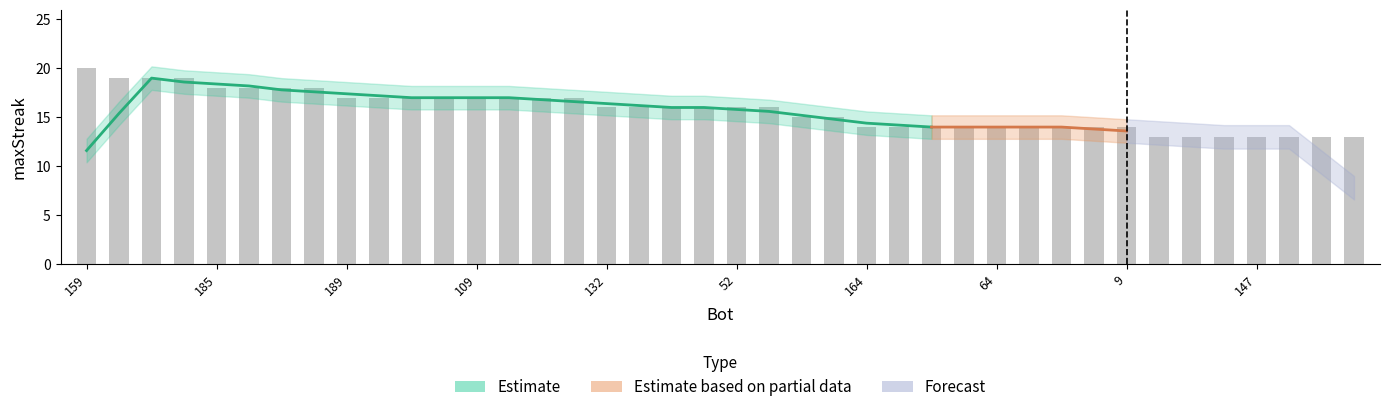

What value does the data have at 22?

17